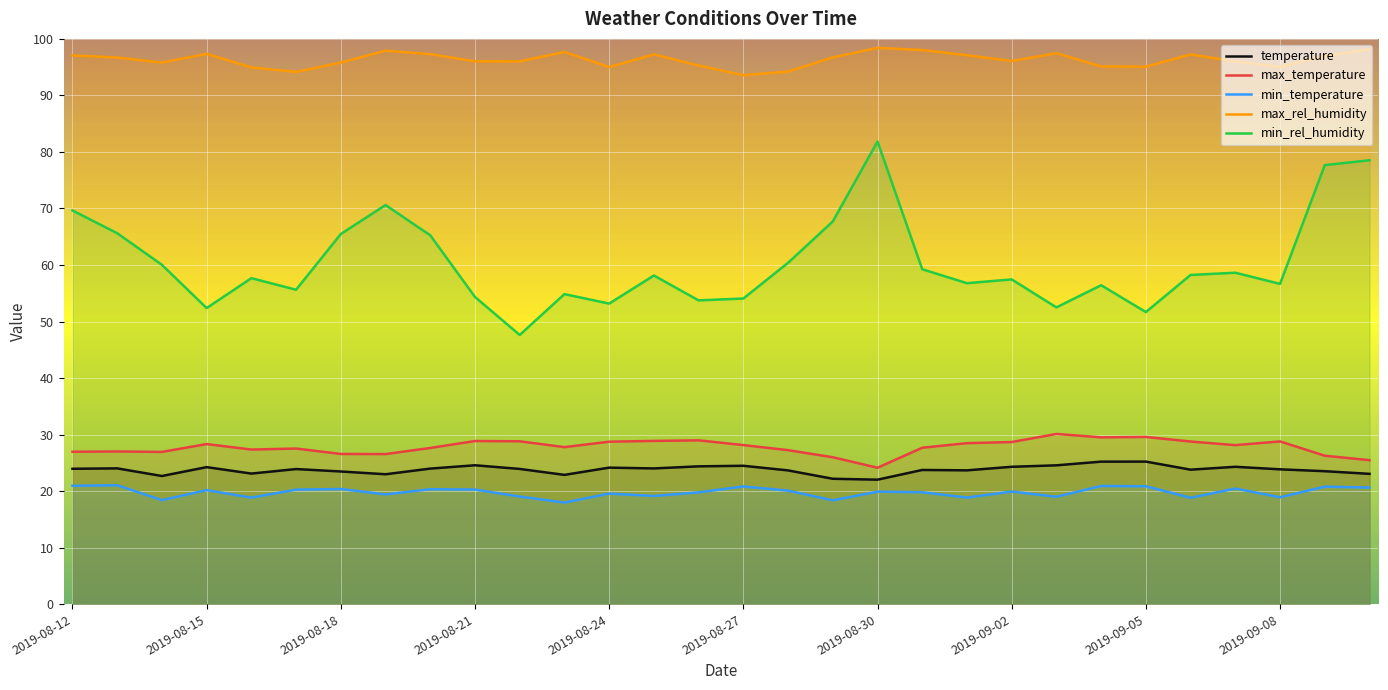

What is the total value across all series at 2019-08-12?

238.6